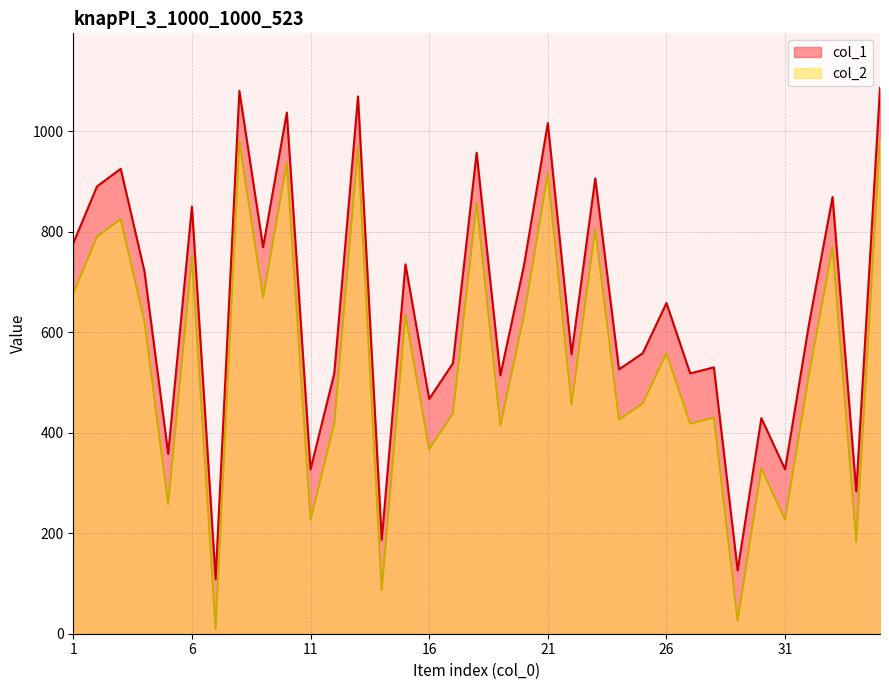

Reading left to right, transcribe all the data shown in this chart.

col_1: 777	890	925	721	358	850	109	1080	769	1037	327	518	1069	187	735	467	538	957	514	734	1016	556	906	526	558	658	518	530	126	429	327	614	869	283	1086
col_2: 677	790	825	621	258	750	9	980	669	937	227	418	969	87	635	367	438	857	414	634	916	456	806	426	458	558	418	430	26	329	227	514	769	183	986